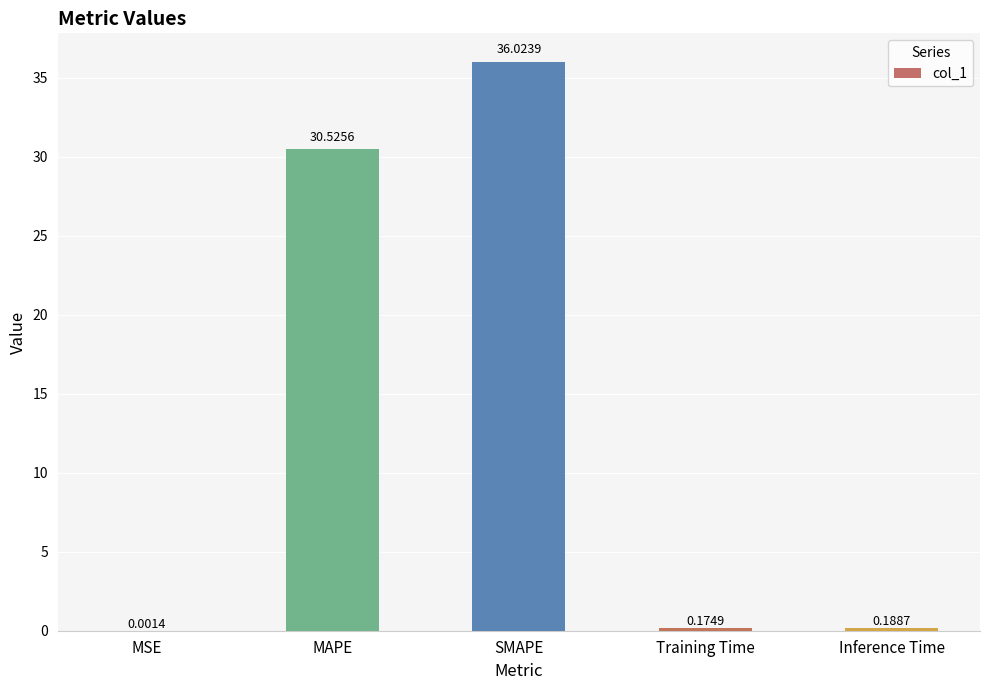

Which has a higher value, MSE or SMAPE?

SMAPE